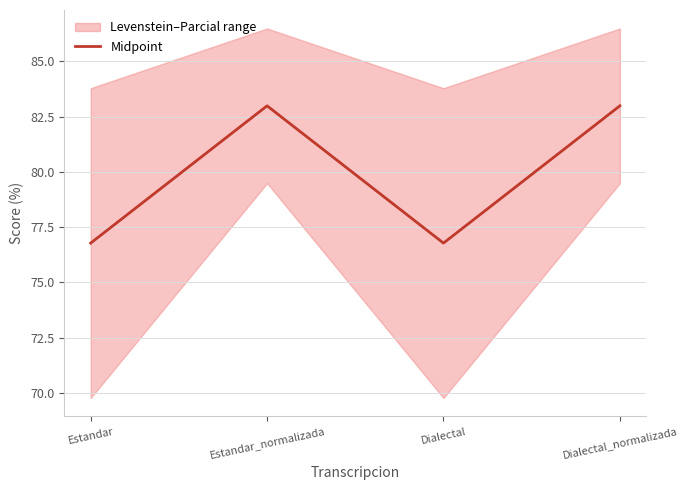

What is the difference between the values at Dialectal_normalizada and Estandar?

6.2